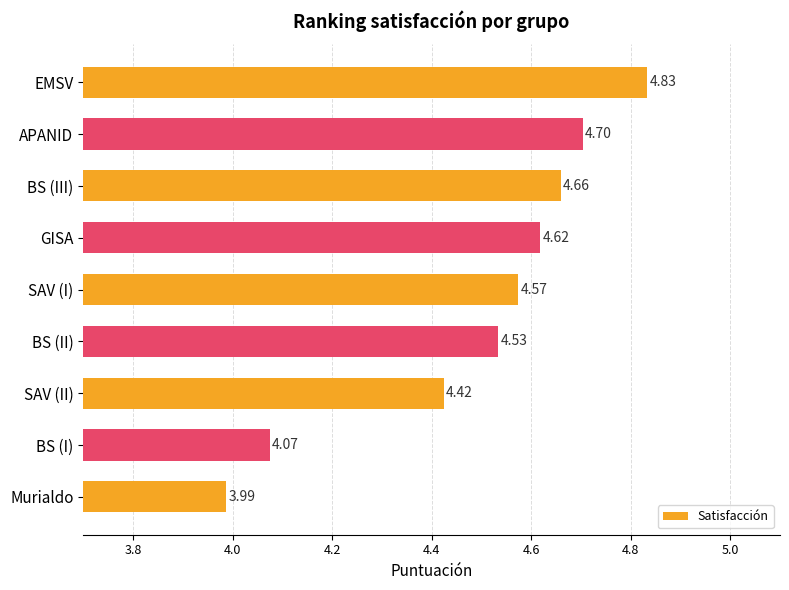

List the labels in order of value, smallest first.

Murialdo, BS (I), SAV (II), BS (II), SAV (I), GISA, BS (III), APANID, EMSV